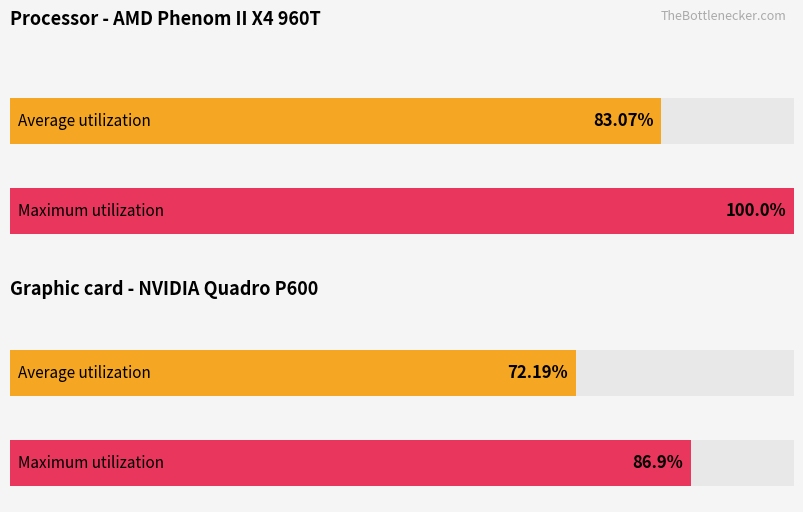

How many series are shown in this chart?

2